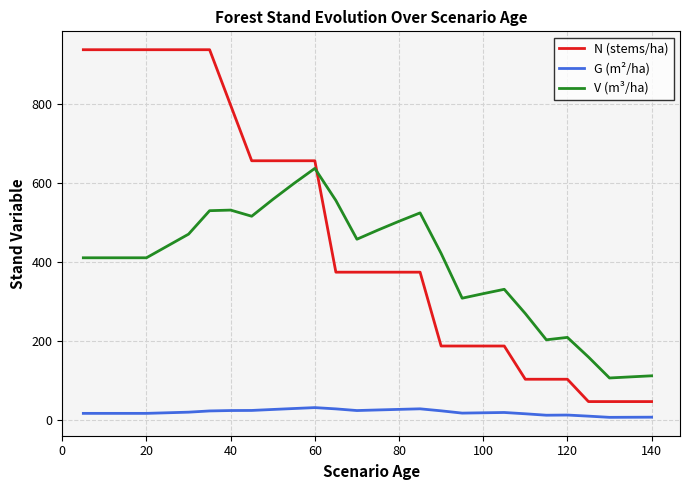

Rank the series by their maximum value, from lowest to highest.

G (m²/ha), V (m³/ha), N (stems/ha)